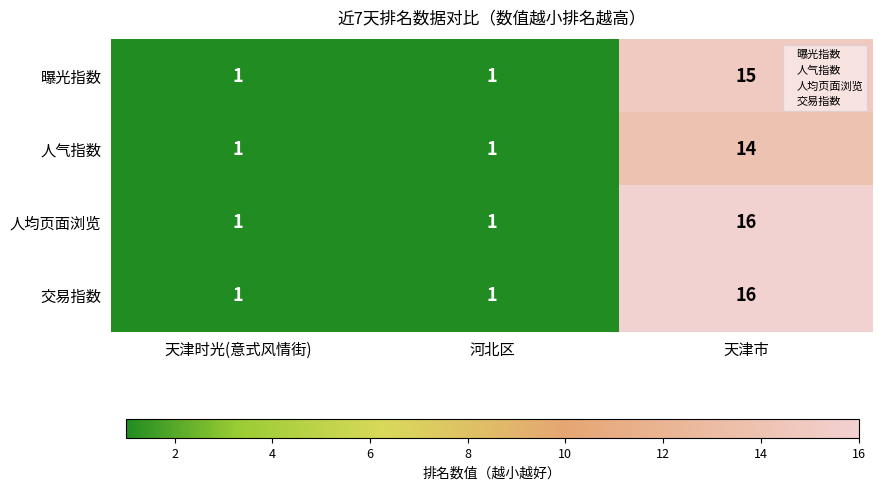

Reading left to right, what are all the values shown in this chart?

曝光指数: 1	1	15
人气指数: 1	1	14
人均页面浏览: 1	1	16
交易指数: 1	1	16